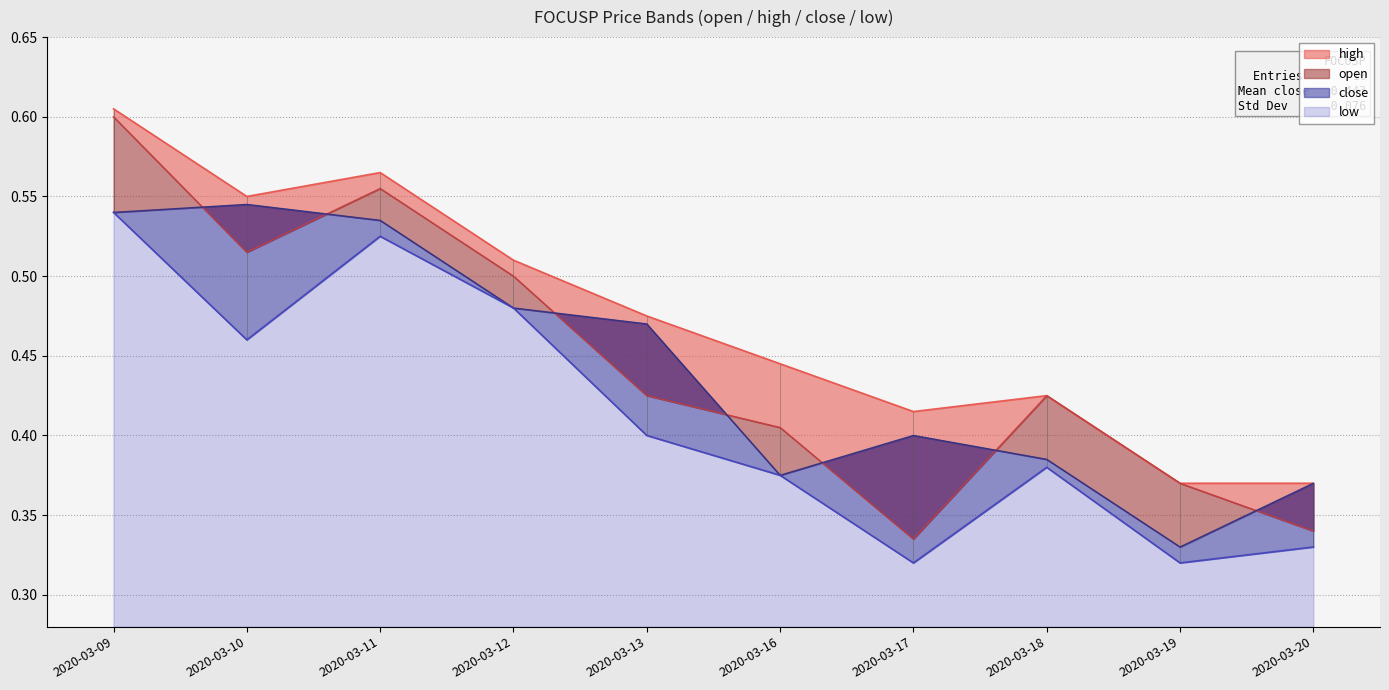

Reading left to right, what are all the values shown in this chart?

open: 0.6	0.5	0.6	0.5	0.4	0.4	0.3	0.4	0.4	0.3
high: 0.6	0.6	0.6	0.5	0.5	0.4	0.4	0.4	0.4	0.4
close: 0.5	0.5	0.5	0.5	0.5	0.4	0.4	0.4	0.3	0.4
low: 0.5	0.5	0.5	0.5	0.4	0.4	0.3	0.4	0.3	0.3